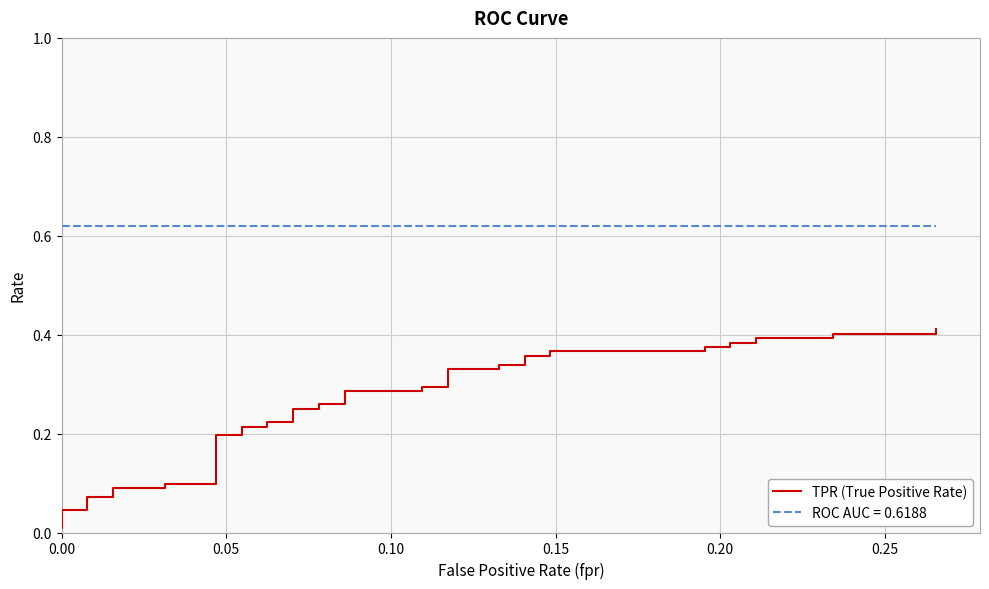

The value at 21 is 0.1. True or false?

False